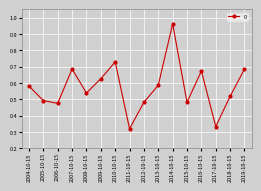

Where is the first local maximum?

2007-10-15